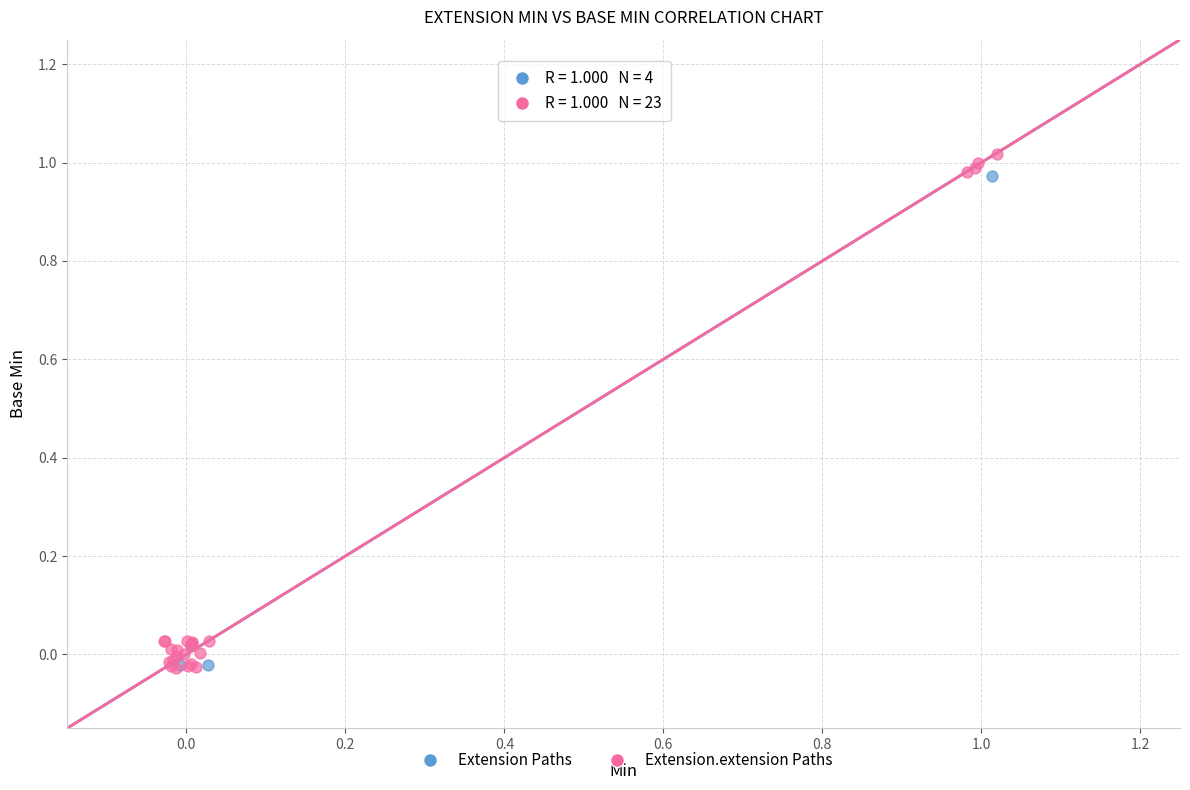

Which series has the largest Y range (max minus min)?

Extension.extension Paths